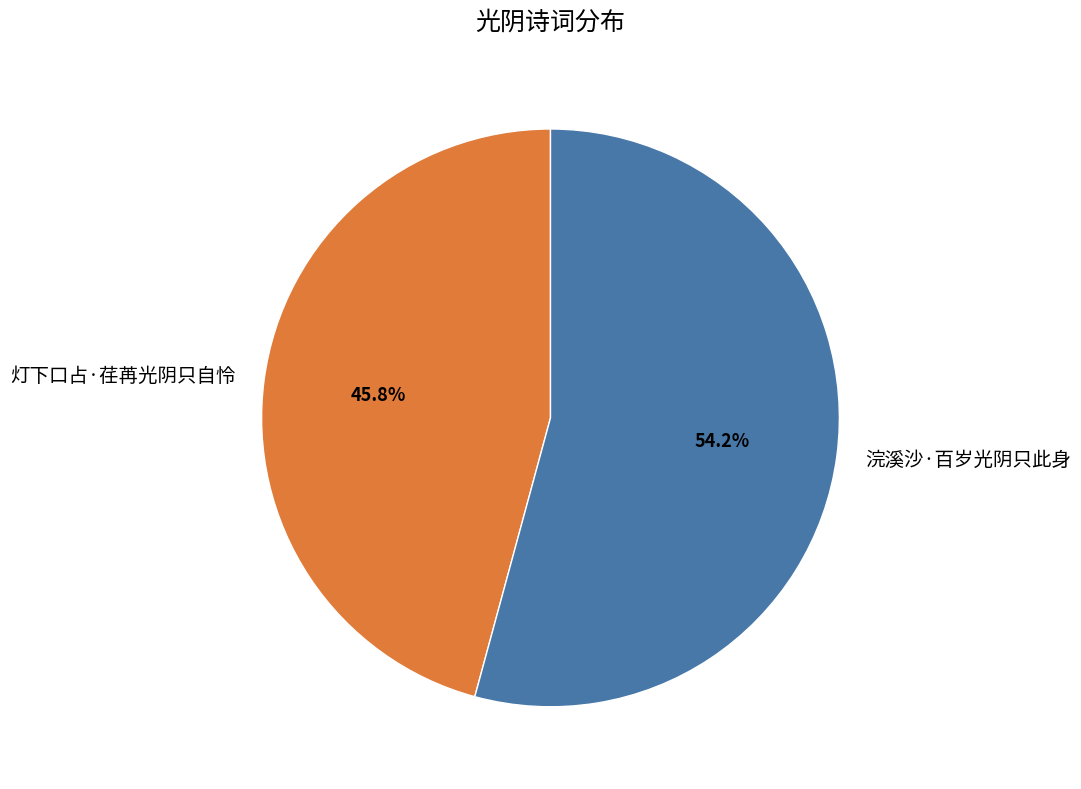

To the nearest percent, what portion does 浣溪沙·百岁光阴只此身 represent?

54%